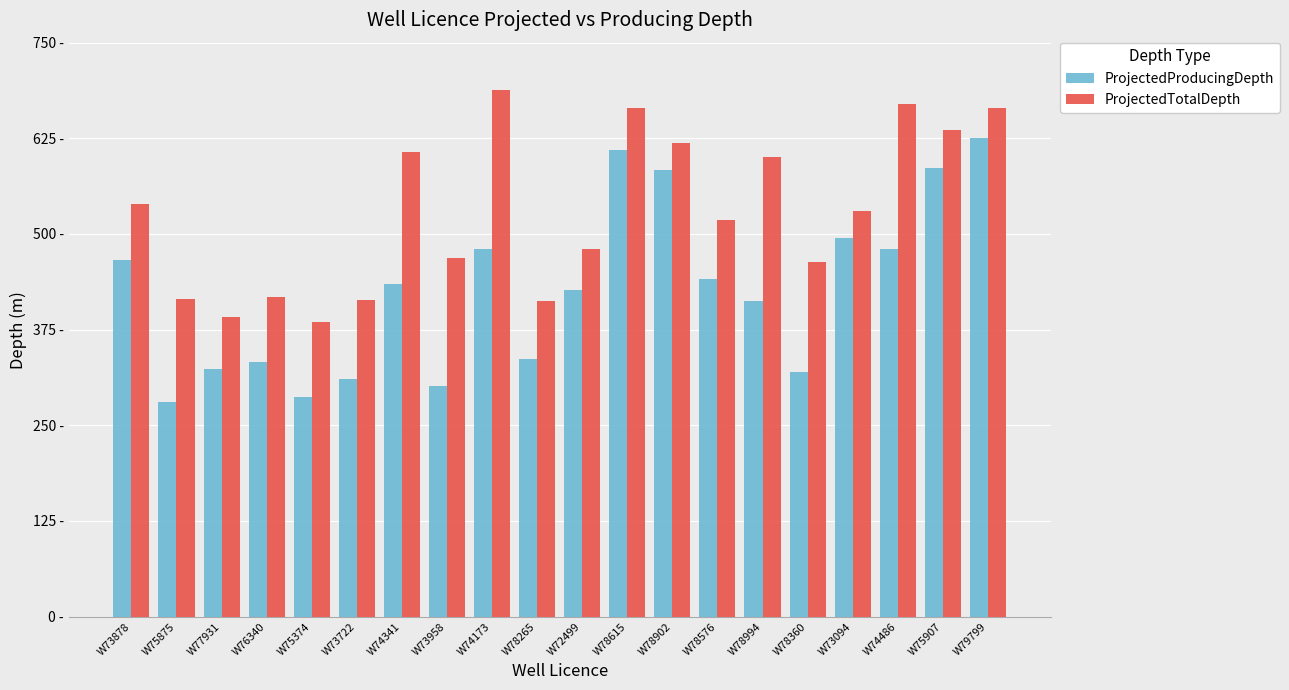

The value of ProjectedProducingDepth at W74173 is 480.0. True or false?

True